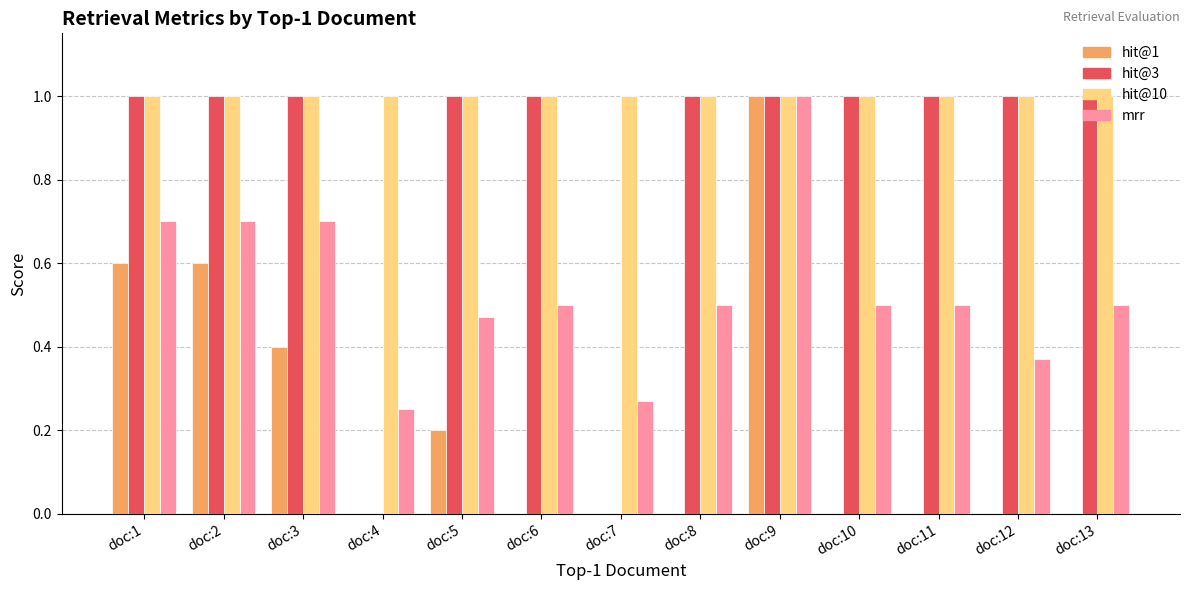

What are all the series names shown in the legend?

hit@1, hit@3, hit@10, mrr